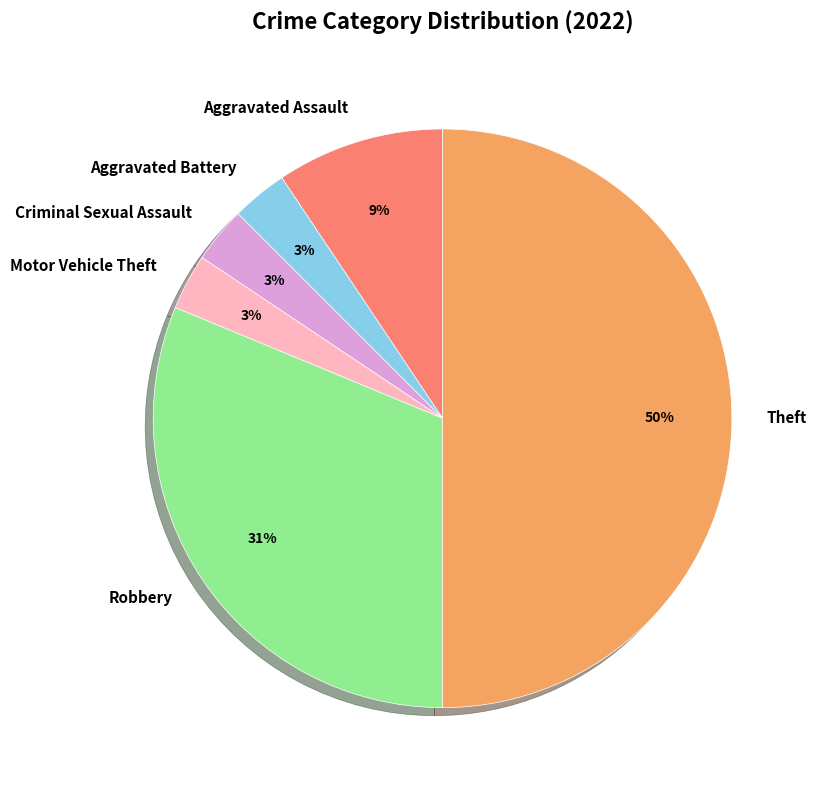

Which category has the biggest portion of the pie?

Theft